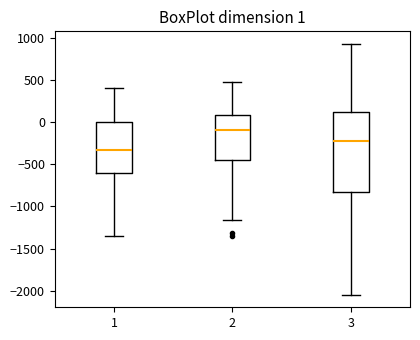

Which box has the lowest median line?

1